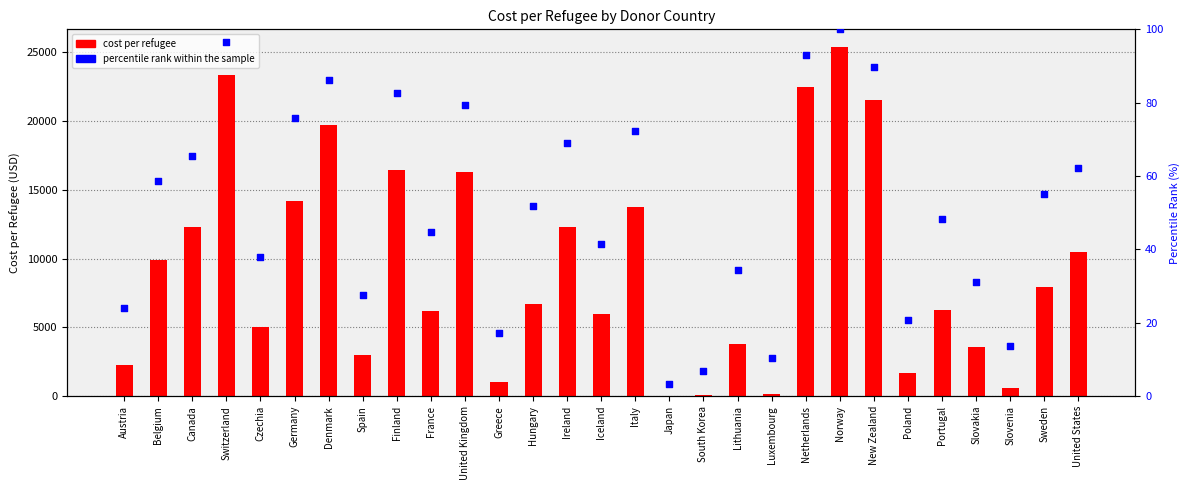

At which category is the sum across all series the highest?

Norway